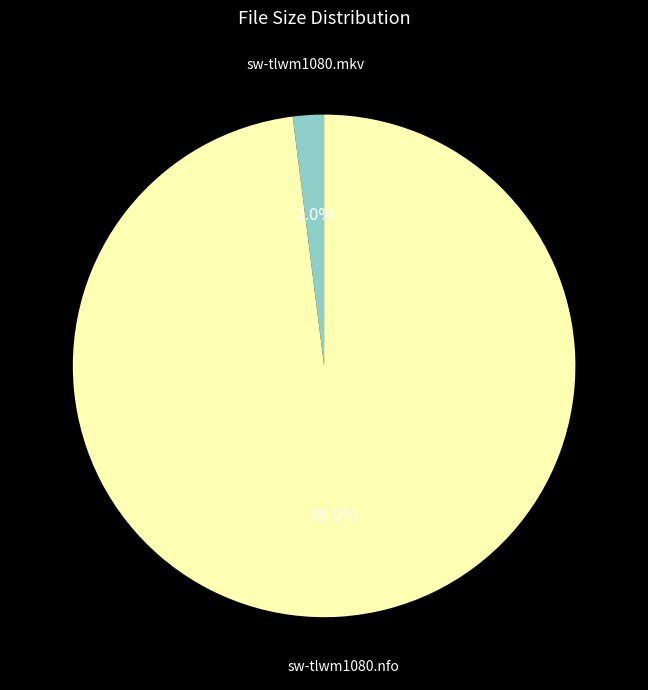

What percentage is NOT represented by sw-tlwm1080.mkv?

98.0%